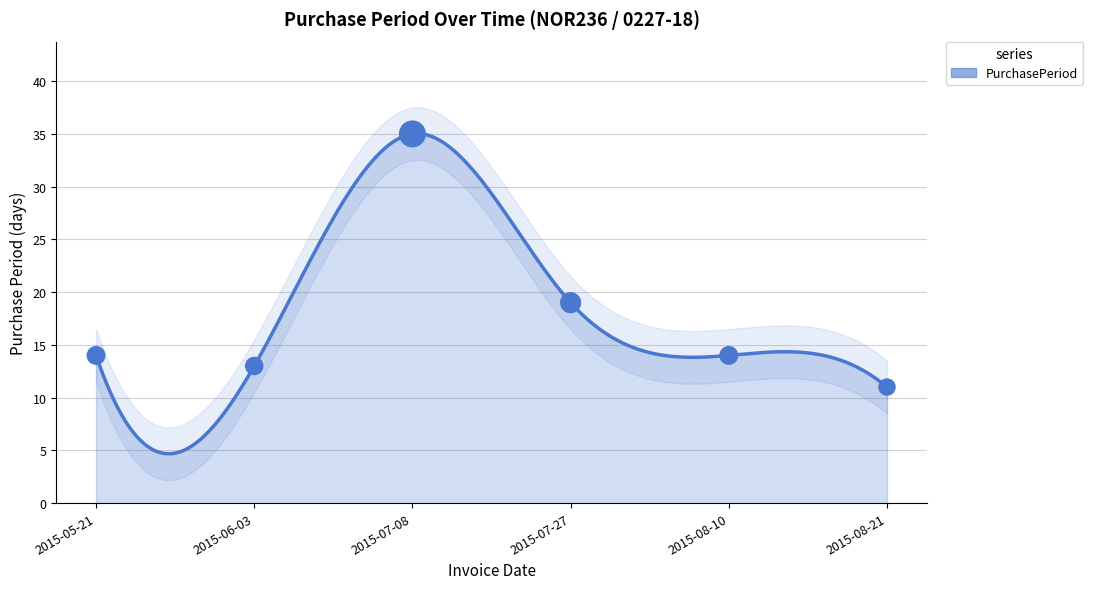

What is the ratio of the value at 2015-07-08 to the value at 2015-08-21?

3.2